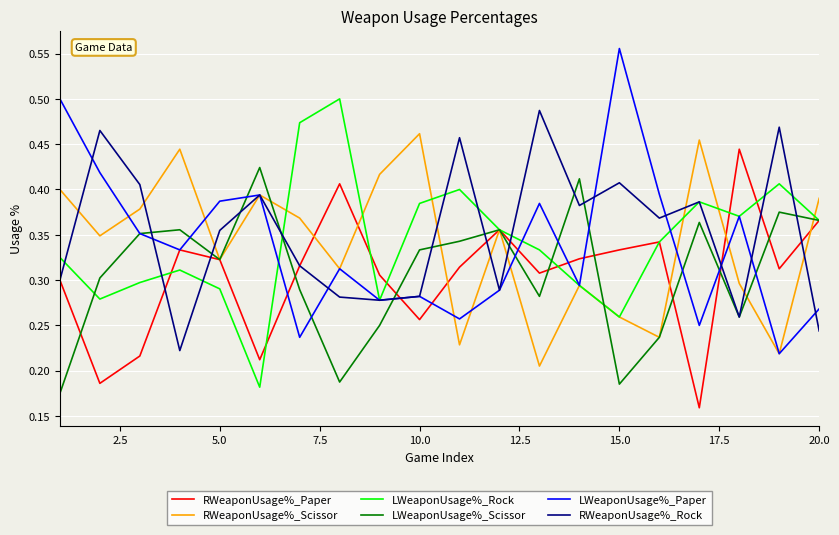

How many interior local peaks does the RWeaponUsage%_Scissor series have?

6